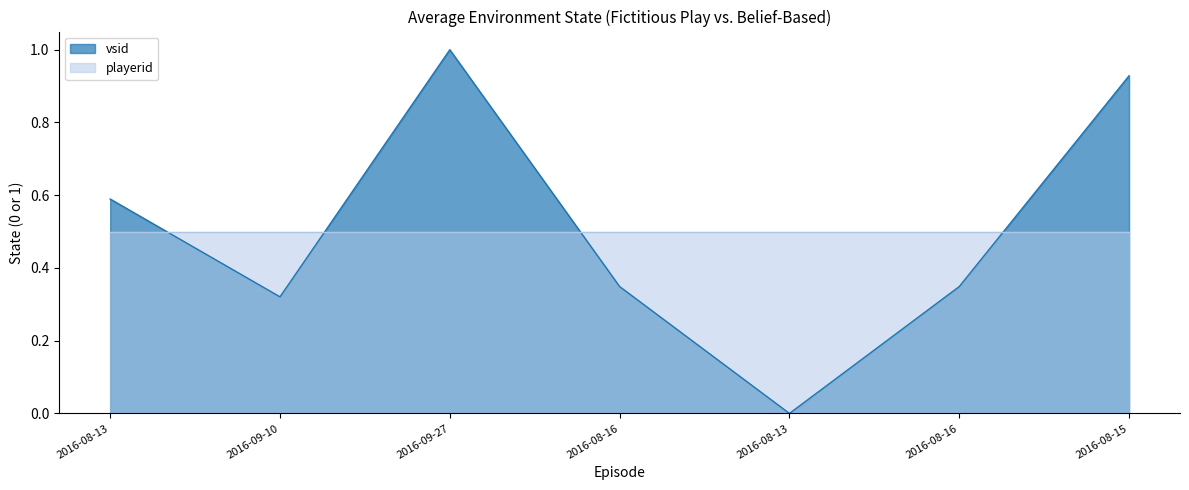

Reading left to right, extract all data points from this chart.

2016-08-13=0.6	2016-09-10=0.3	2016-09-27=1.0	2016-08-16=0.3	2016-08-13=0.0	2016-08-16=0.3	2016-08-15=0.9